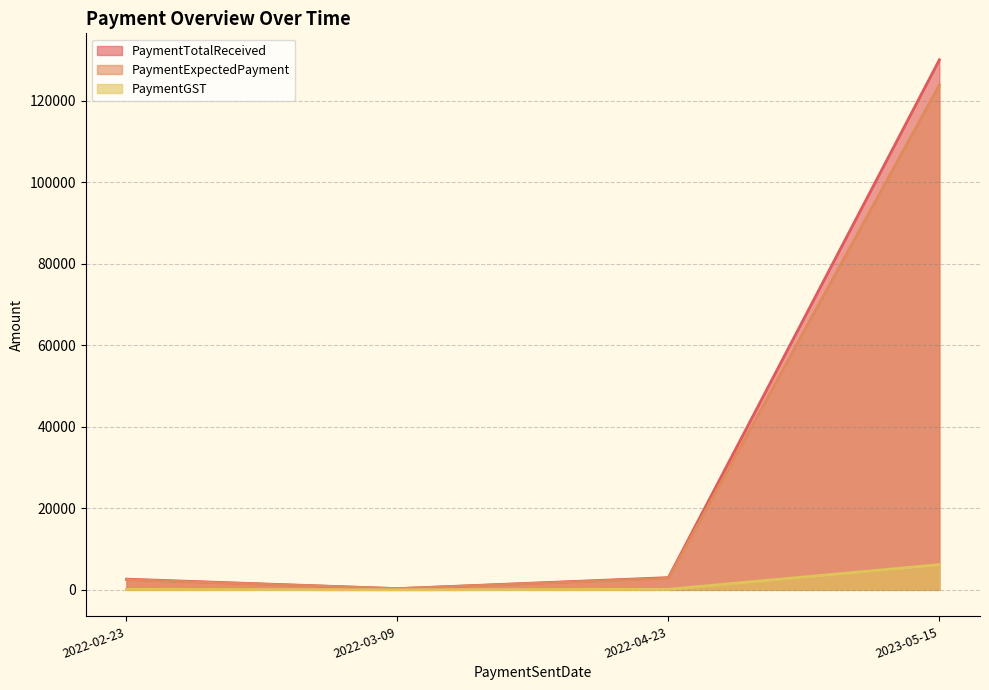

Reading left to right, what are all the values shown in this chart?

PaymentTotalReceived: 2625.0	300.0	3000.0	130000.0
PaymentExpectedPayment: 2500.0	285.7	2857.1	123809.5
PaymentGST: 125.0	14.3	142.9	6190.5